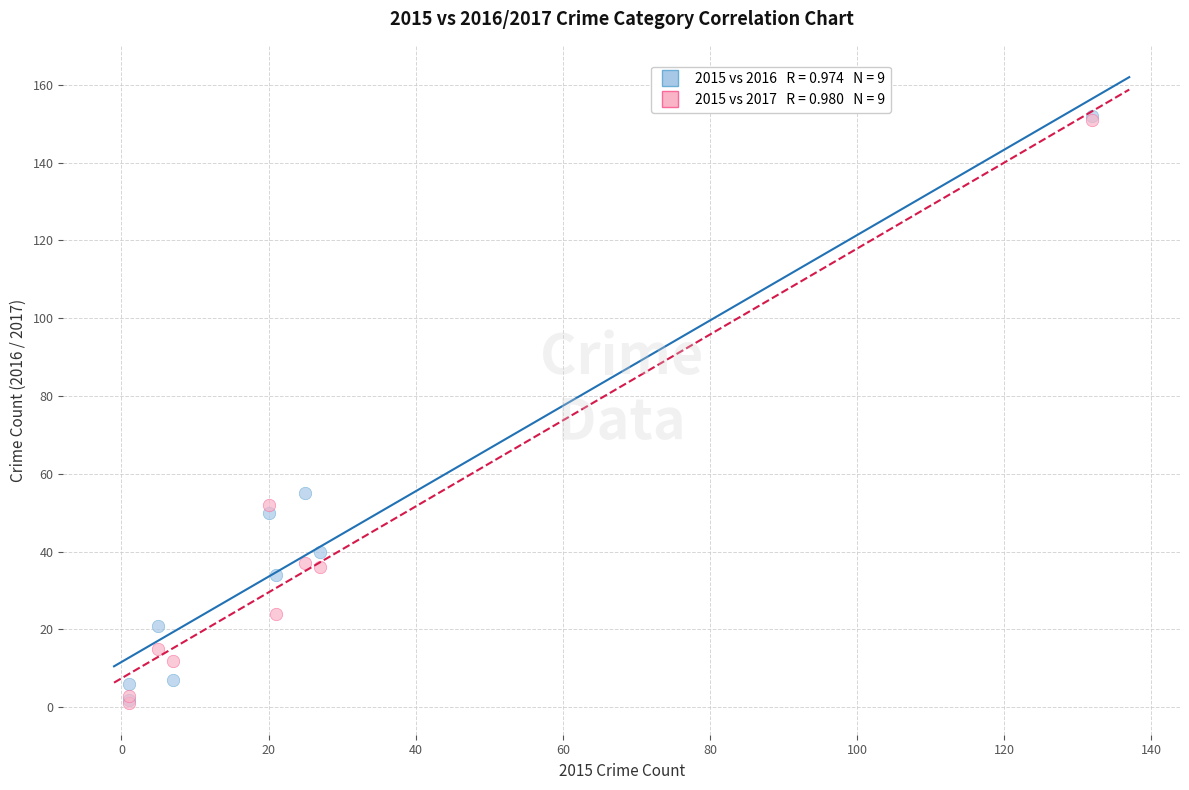

Across all series, what Y value is closest to 76?

55